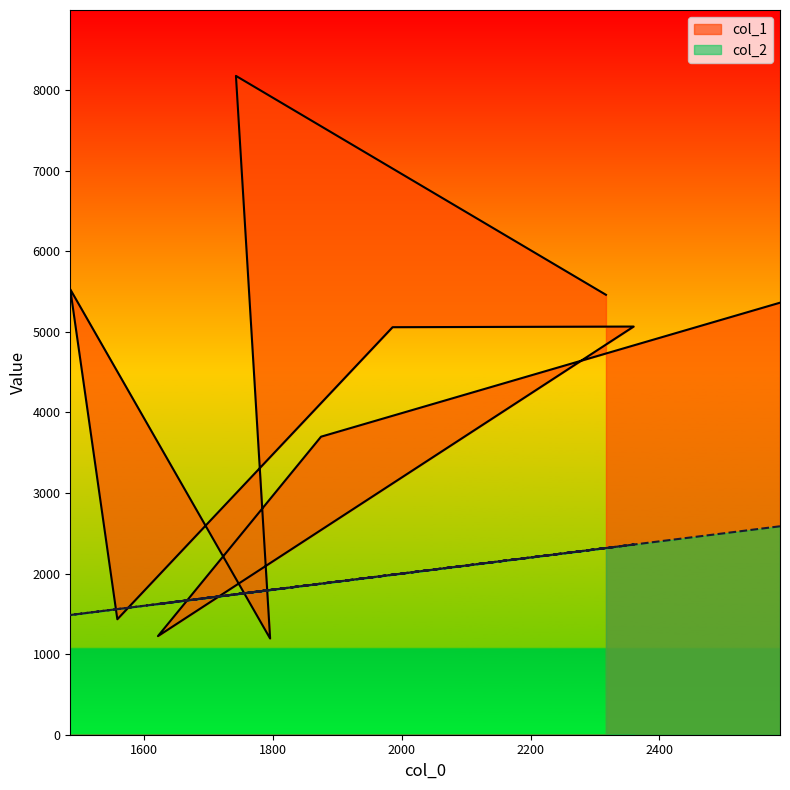

Which series ends up on top after the final intersection of col_2 and col_1?

col_1